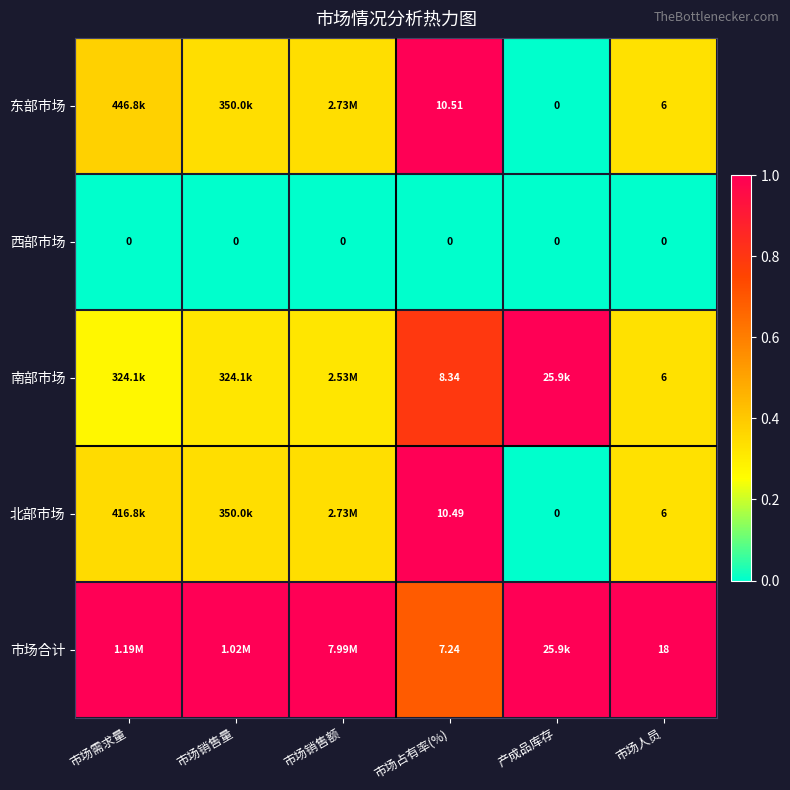

At 市场占有率(%), list the series in order from smallest to largest.

西部市场, 市场合计, 南部市场, 北部市场, 东部市场